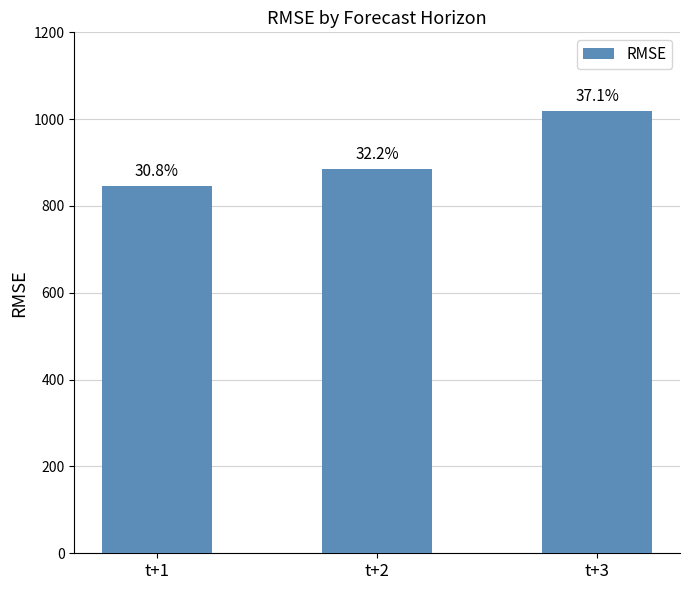

The value at t+1 is 845.0. True or false?

True